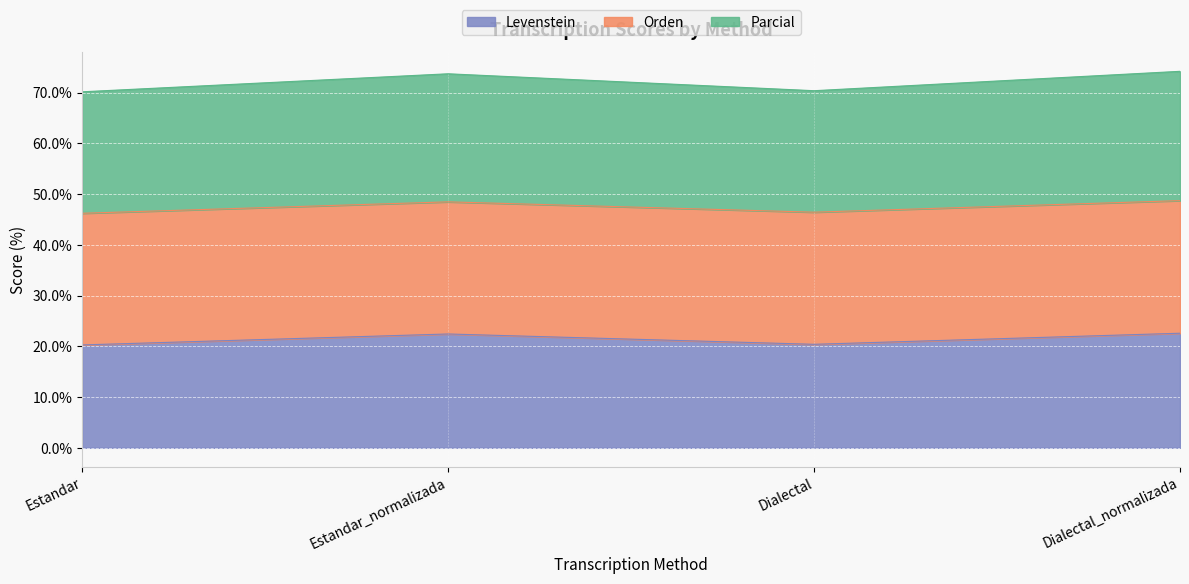

What is the average value of the Levenstein series?

21.4